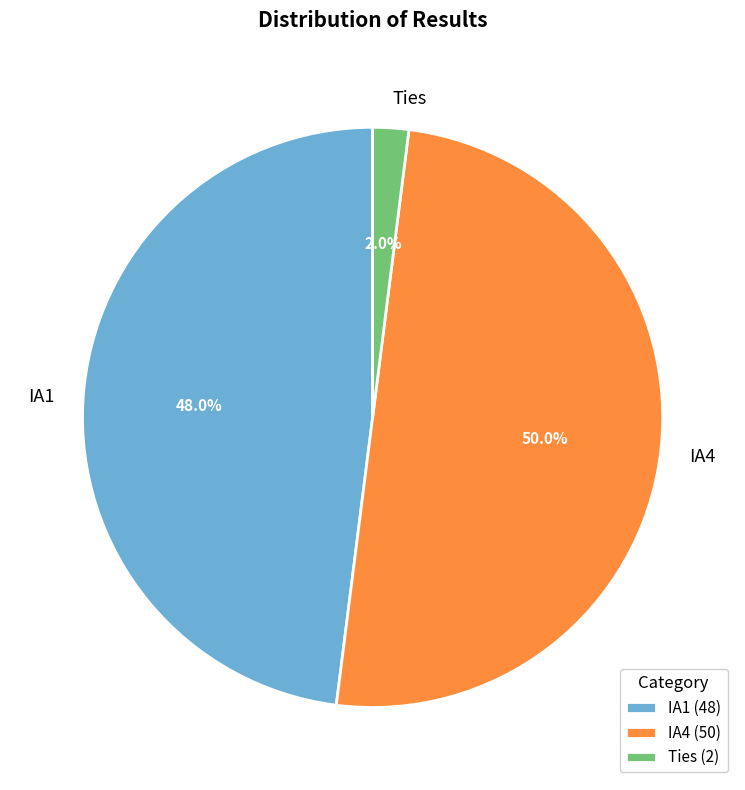

Which slice is the smallest?

Ties